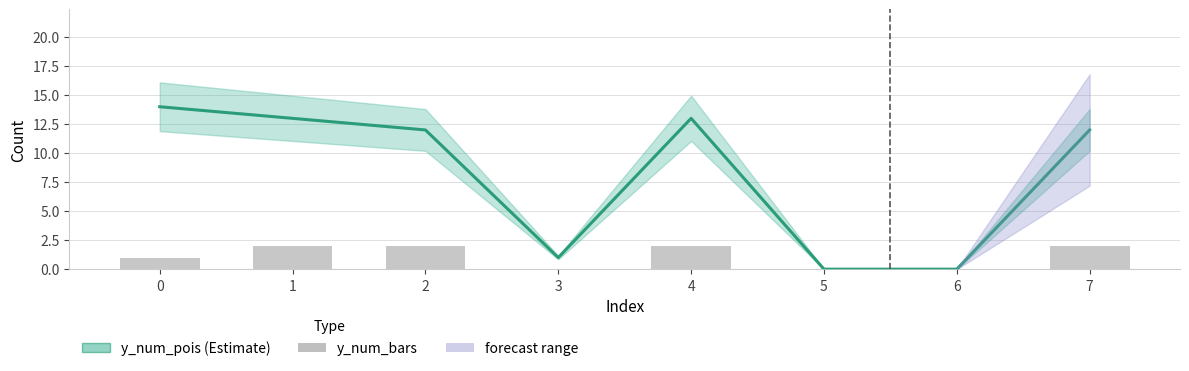

Is it true that y_num_pois equals -7 at 5?

False